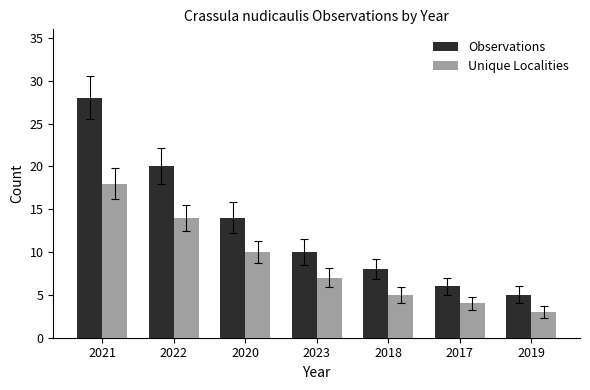

What is the total value across all series at 2018?

13